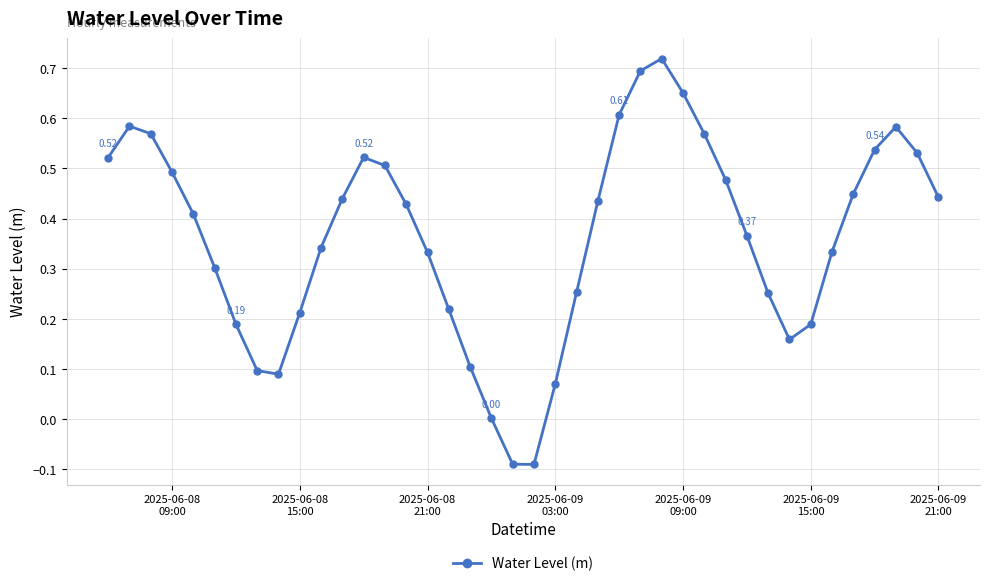

How many interior local valleys (lower than both neighbors) does the data have?

3